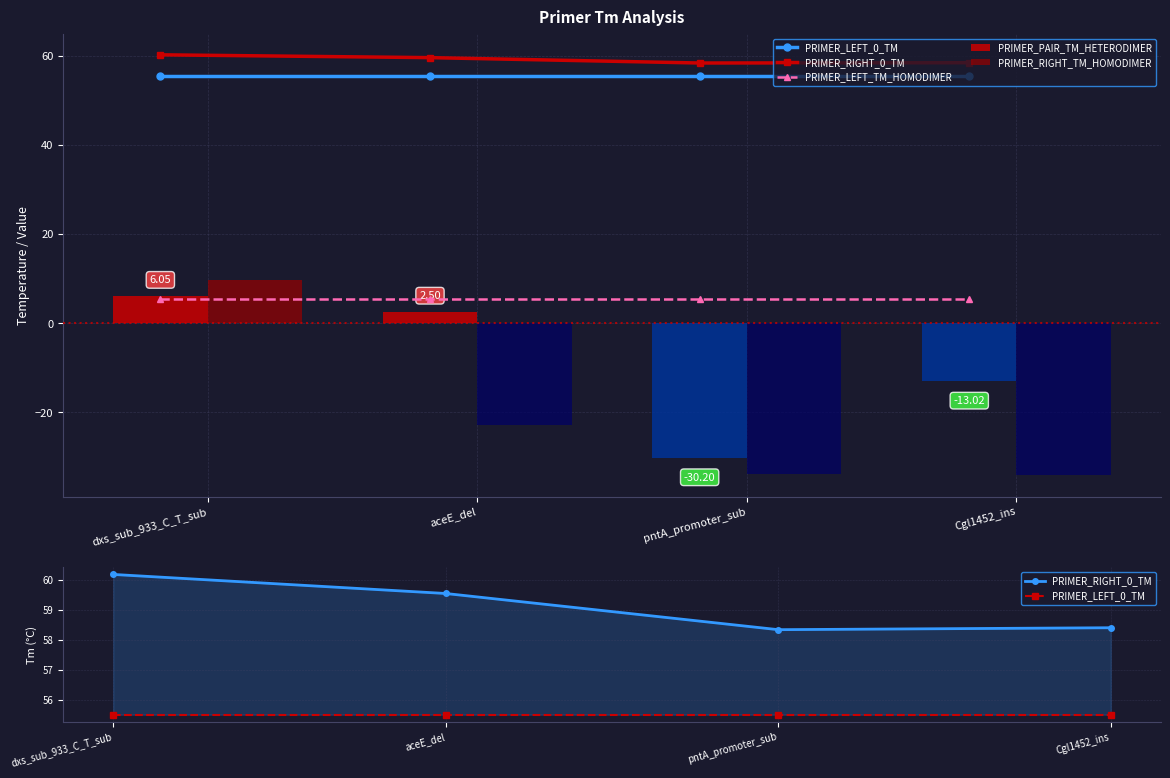

At which label is PRIMER_LEFT_TM_HOMODIMER closest to 5?

dxs_sub_933_C_T_sub